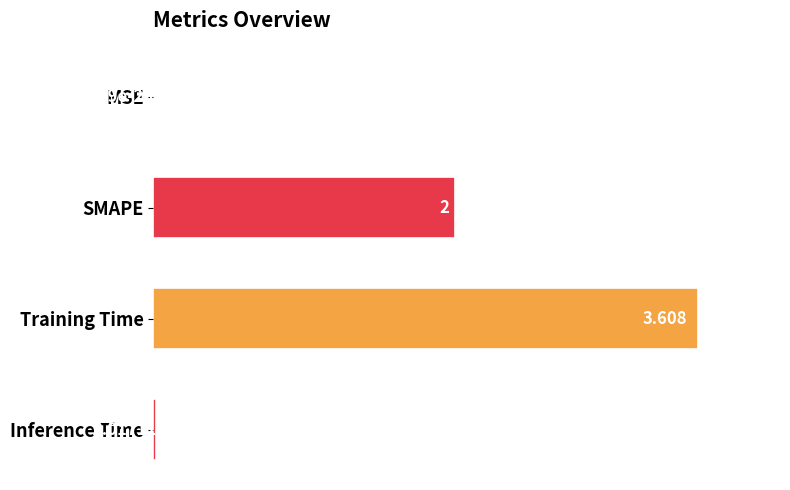

Where is the data nearest to the value 1?

Inference Time